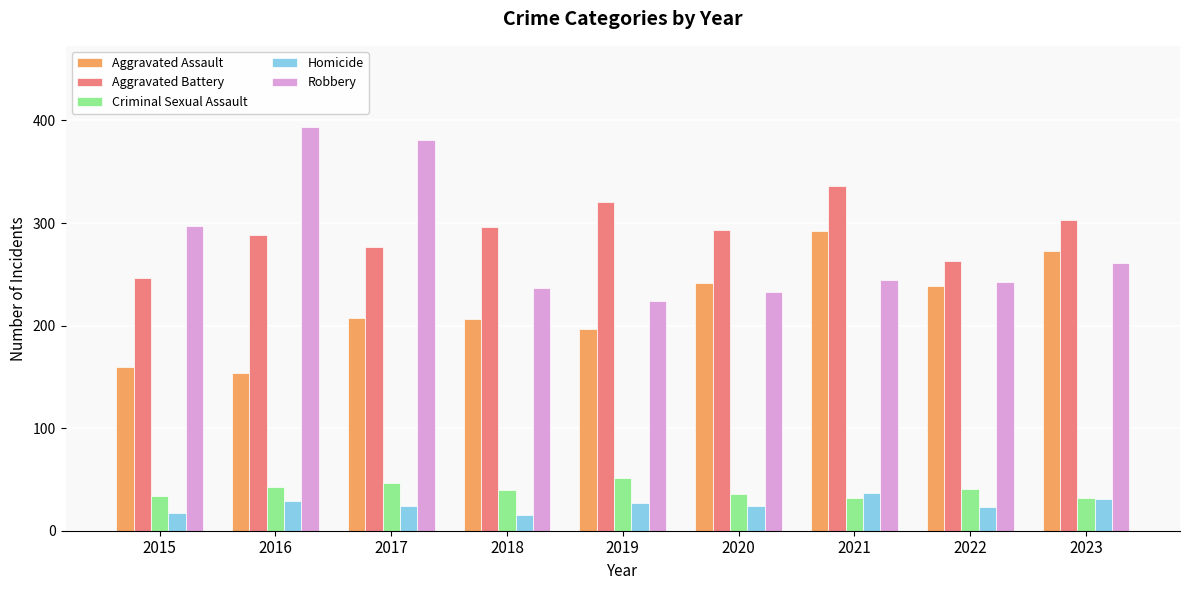

What is the maximum value for Aggravated Assault?

292